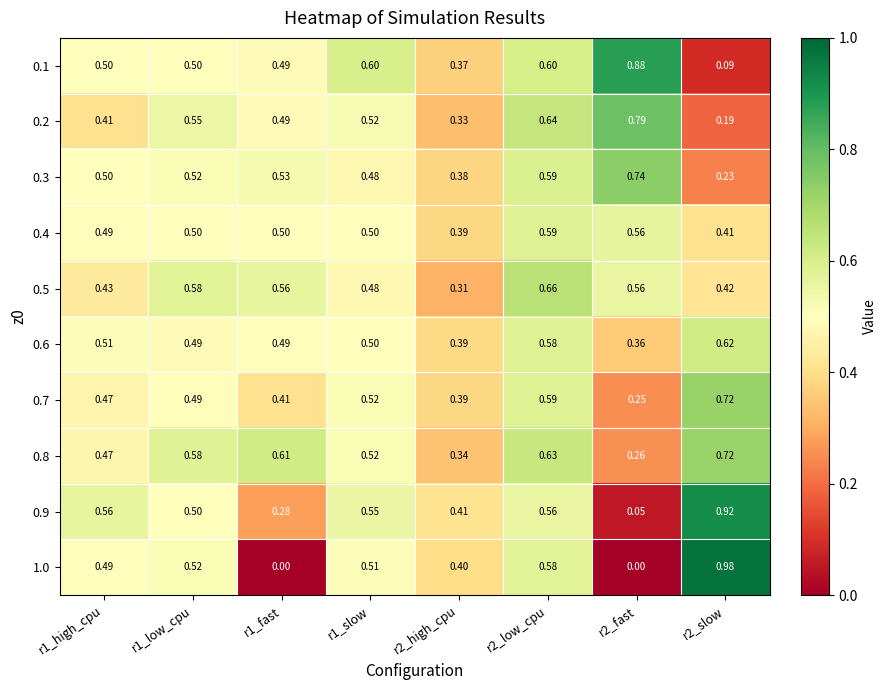

Count the number of categories in the chart.

8